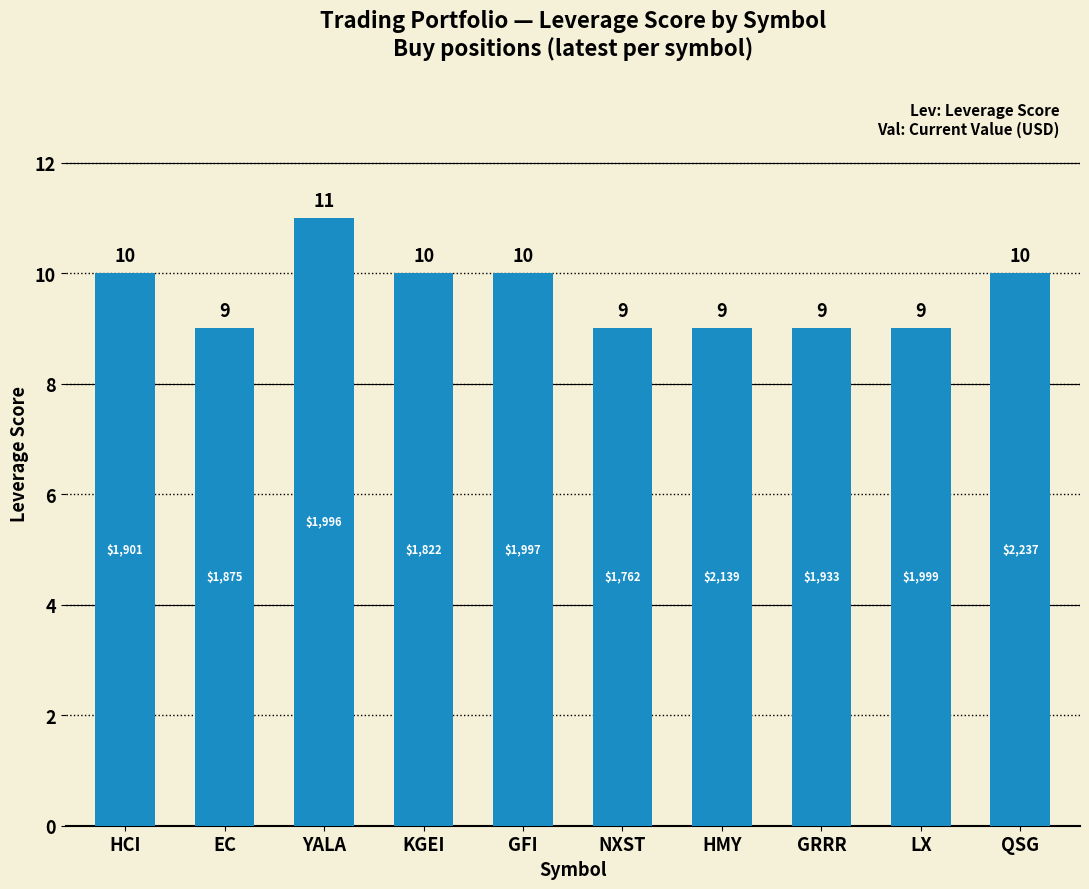

Reading left to right, what are all the values shown in this chart?

10	9	11	10	10	9	9	9	9	10